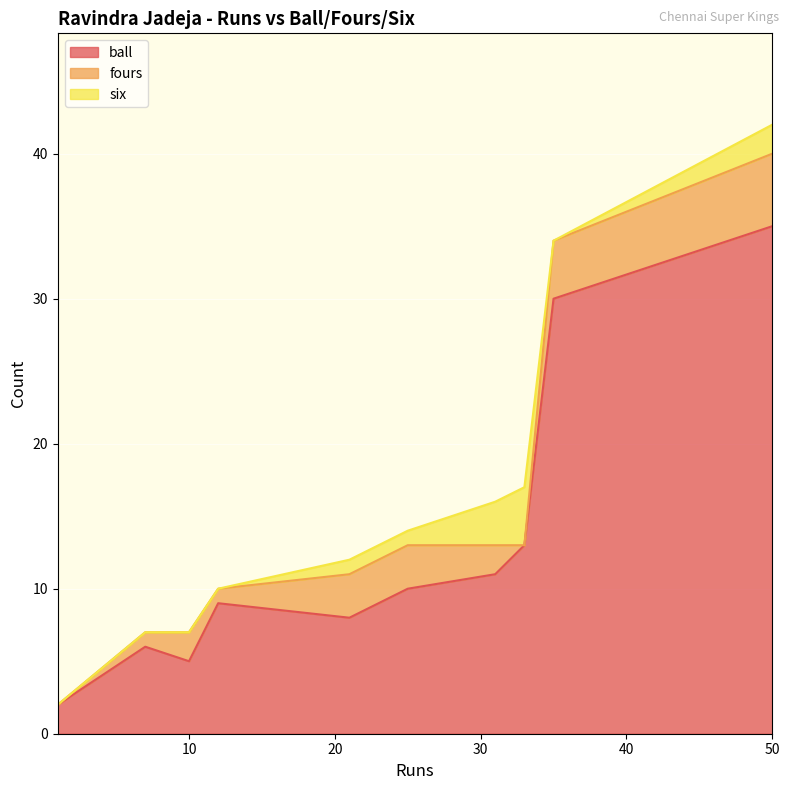

At which label does six reach its peak?

33